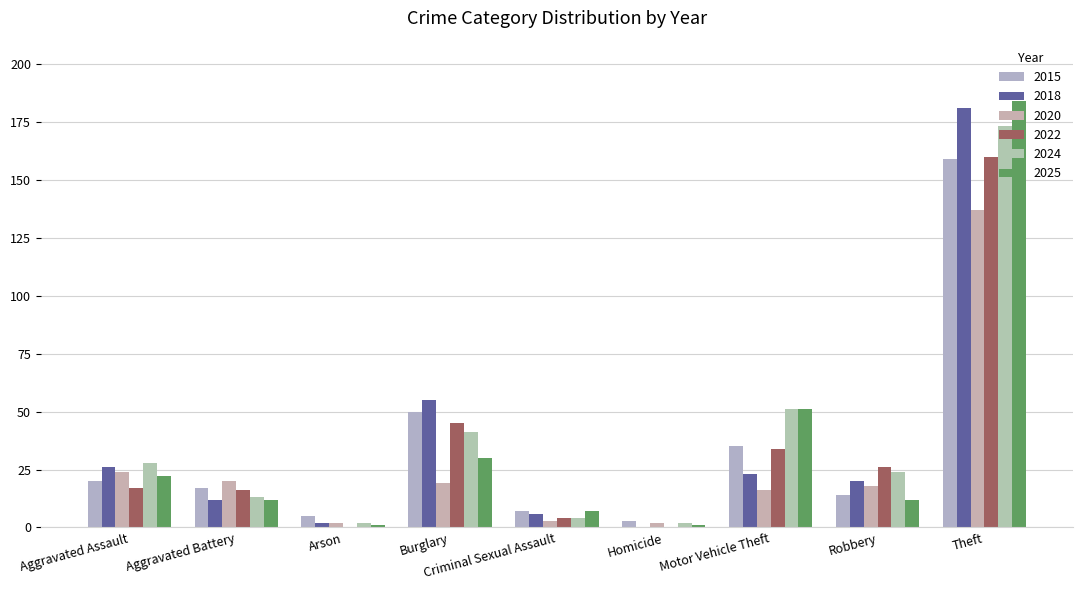

Reading right to left, extract all data points from this chart.

2015: 159	14	35	3	7	50	5	17	20
2018: 181	20	23	0	6	55	2	12	26
2020: 137	18	16	2	3	19	2	20	24
2022: 160	26	34	0	4	45	0	16	17
2024: 173	24	51	2	4	41	2	13	28
2025: 184	12	51	1	7	30	1	12	22